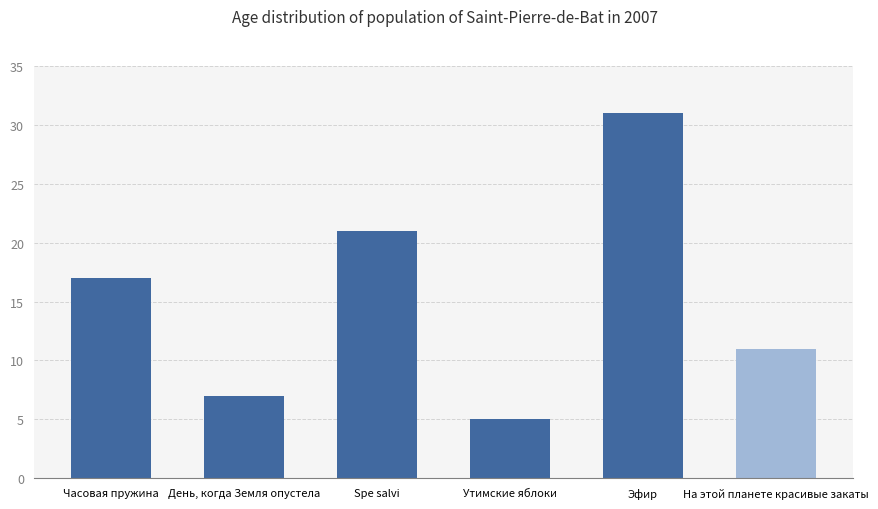

Reading right to left, transcribe all the data shown in this chart.

На этой планете красивые закаты=11	Эфир=31	Утимские яблоки=5	Spe salvi=21	День, когда Земля опустела=7	Часовая пружина=17